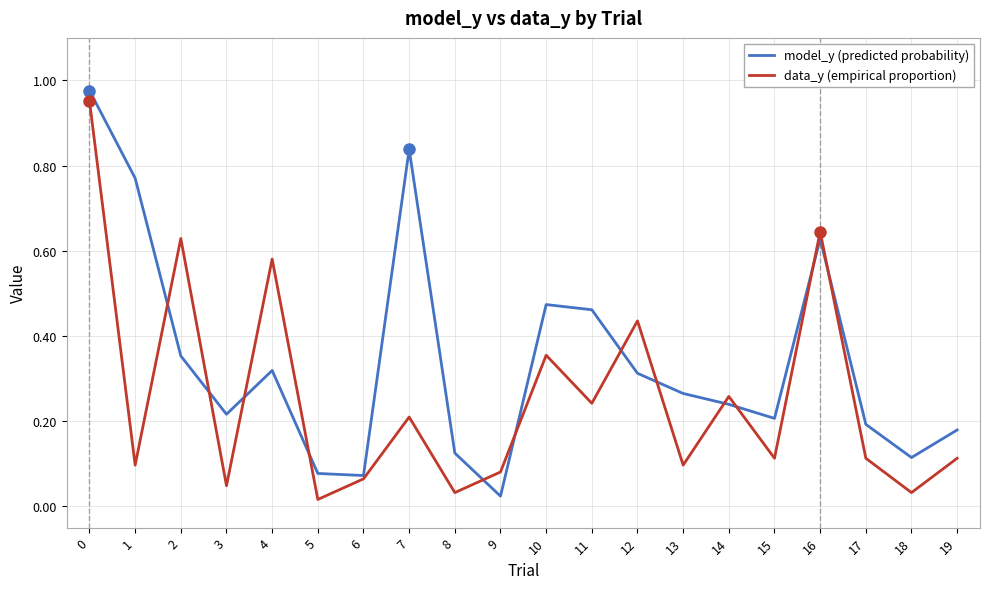

Is it true that model_y (predicted probability) equals 0.3 at 19?

False